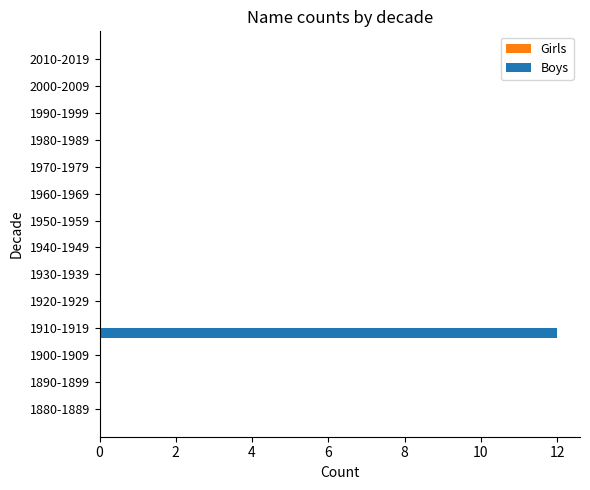

Reading bottom to top, transcribe all the data shown in this chart.

1880-1889=0	1890-1899=0	1900-1909=0	1910-1919=12	1920-1929=0	1930-1939=0	1940-1949=0	1950-1959=0	1960-1969=0	1970-1979=0	1980-1989=0	1990-1999=0	2000-2009=0	2010-2019=0